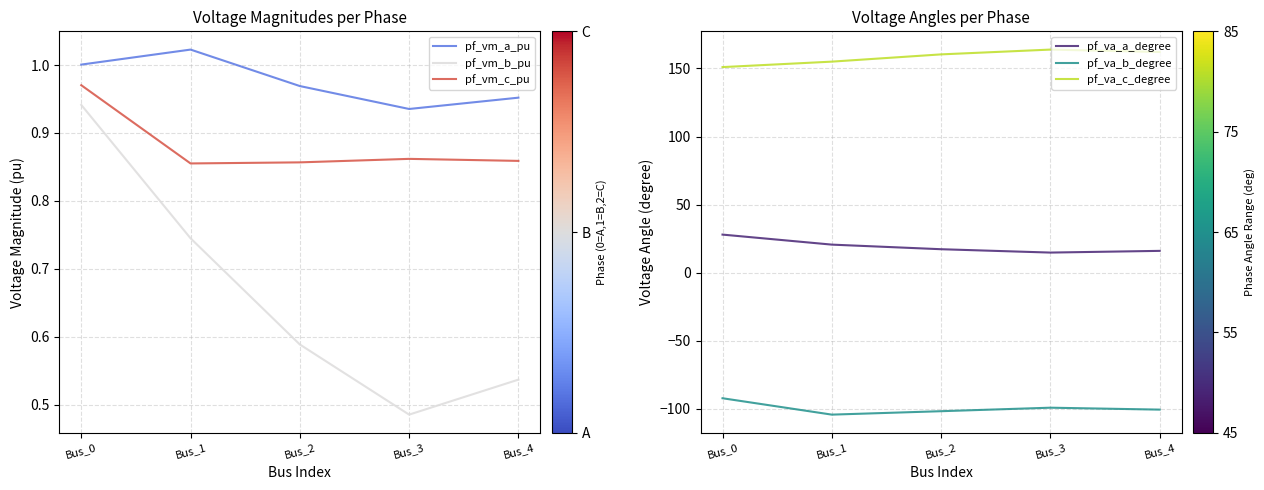

Does the chart display data point markers on the line(s)?

No